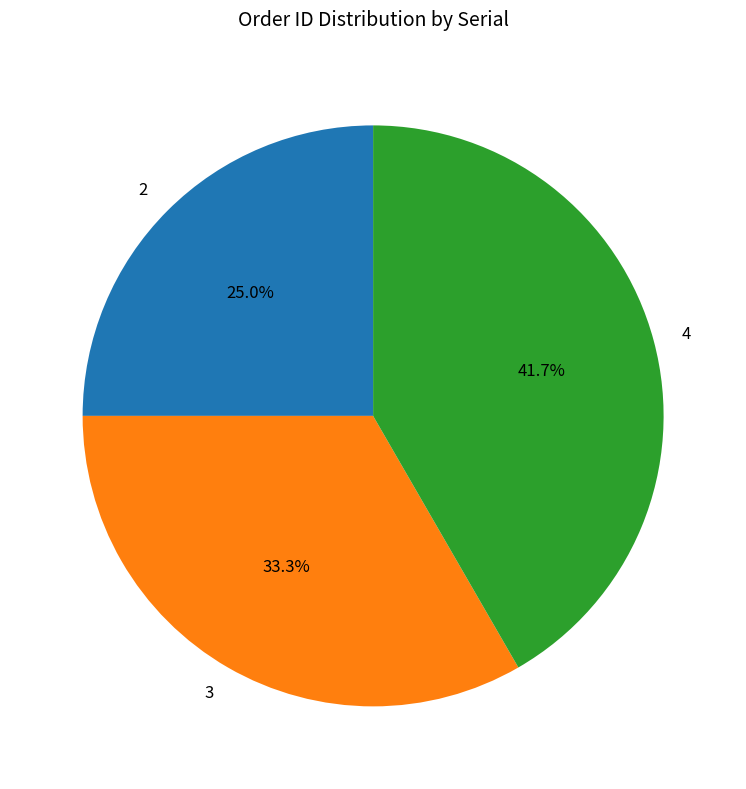

Which slice is the largest?

4